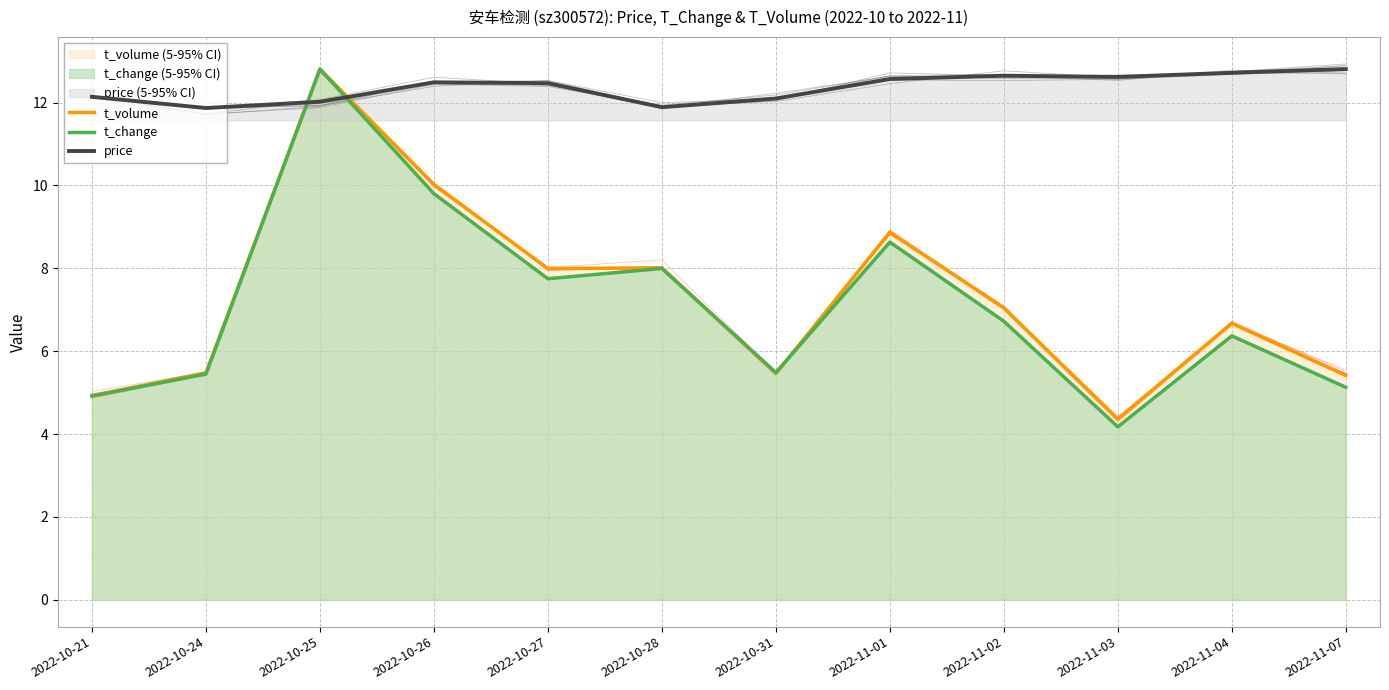

At which label is t_change closest to 8?

2022-10-28